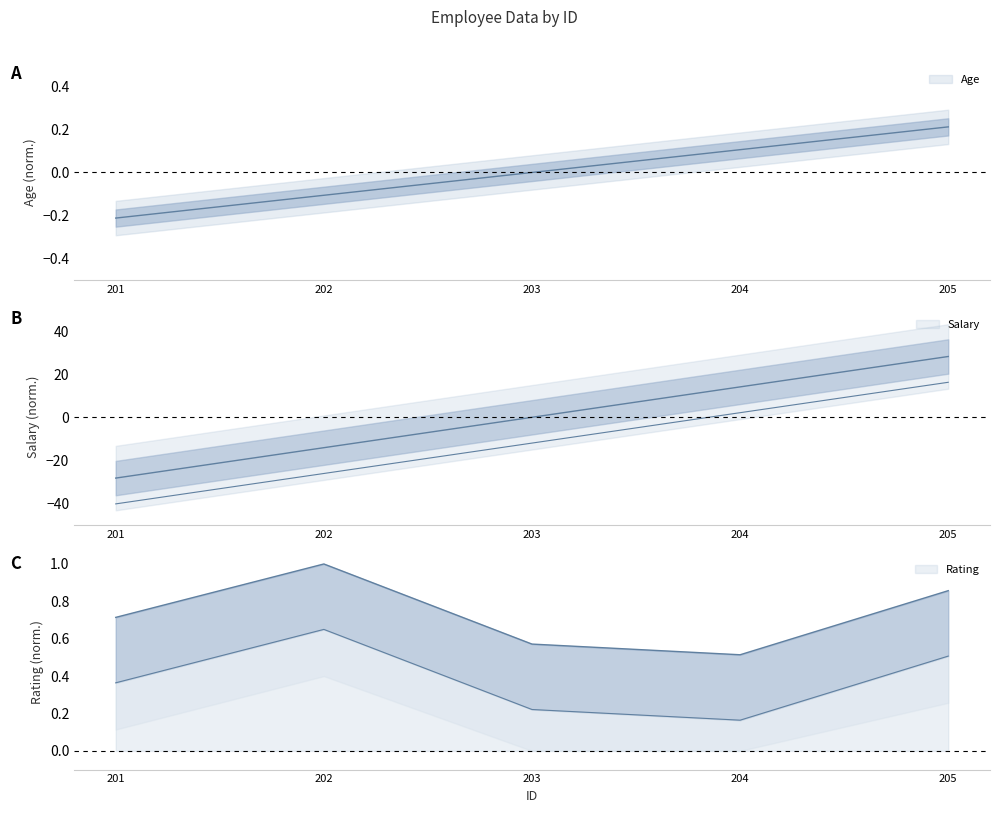

True or false: Age has a value of -0.0 at 202.

False